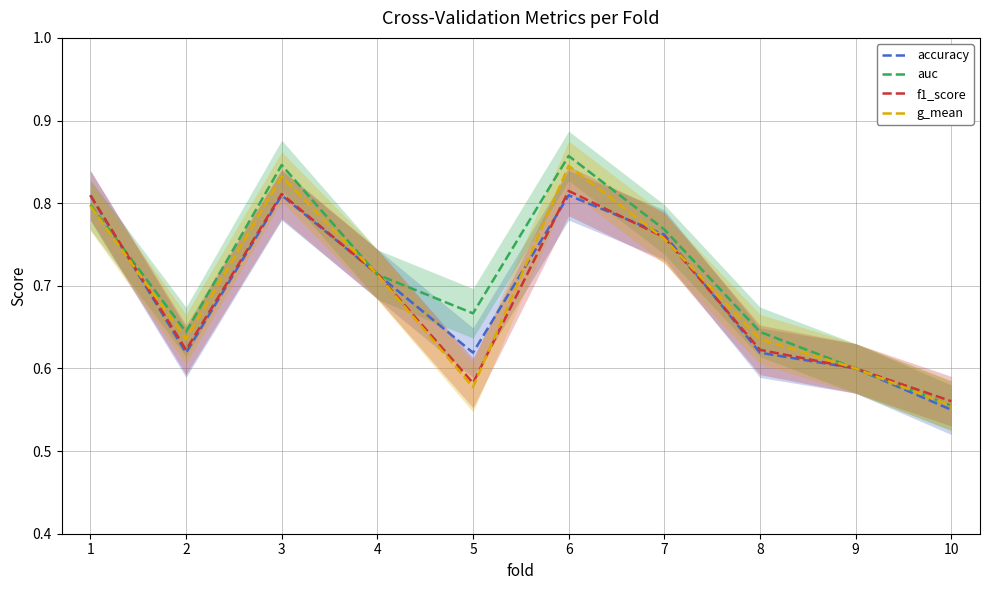

Does the chart display data point markers on the line(s)?

No